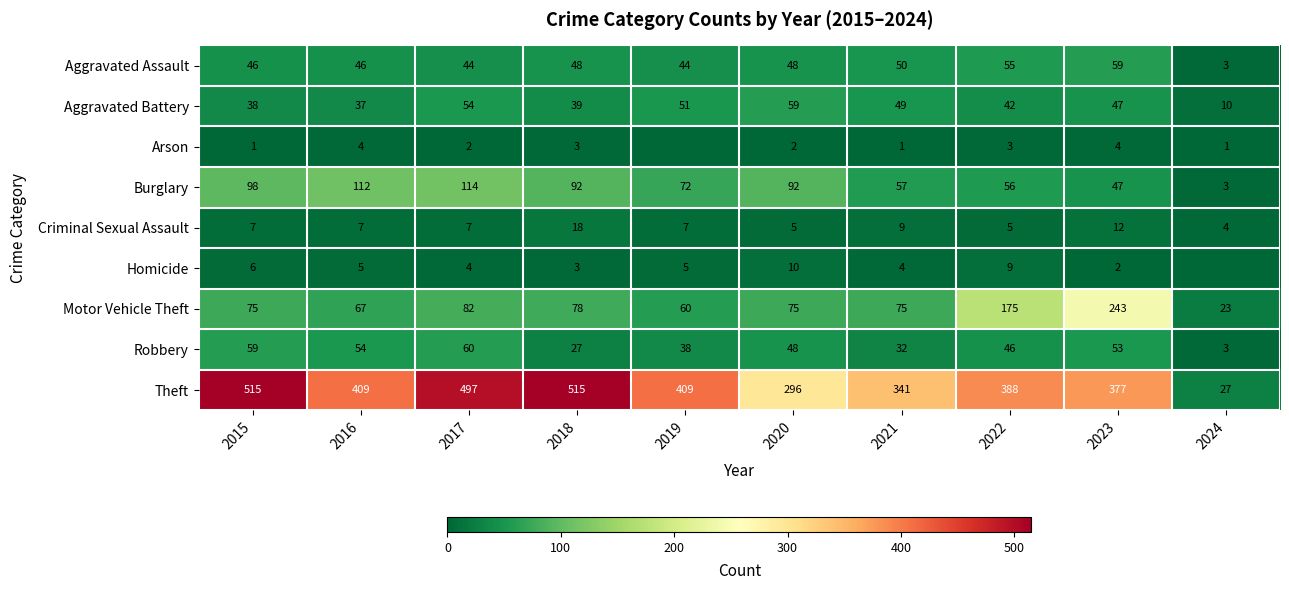

How many data points does each series have?

10